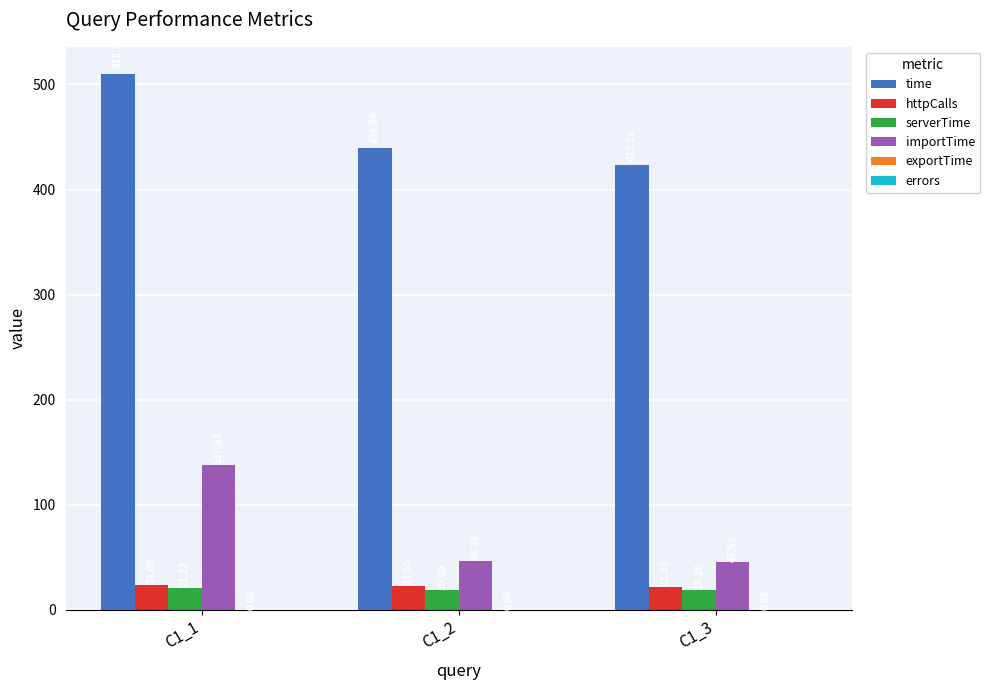

Between C1_2 and C1_3, which series saw the biggest shift?

time